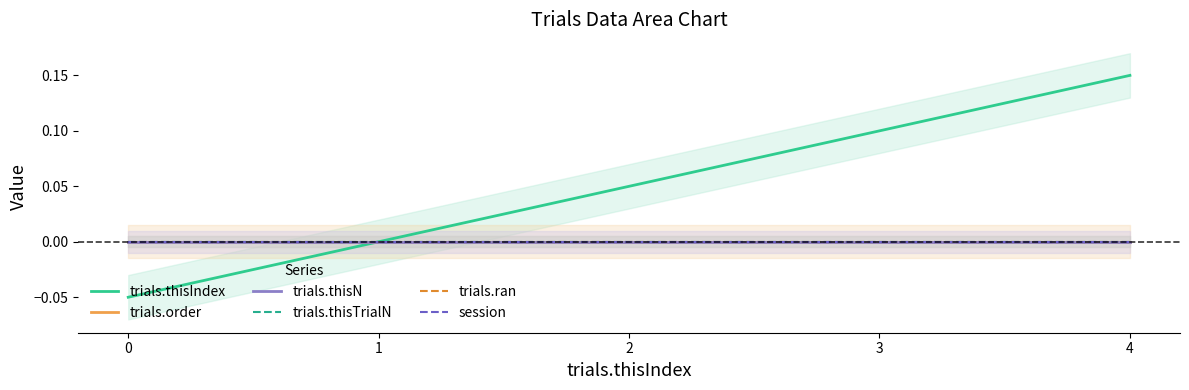

Which category has the highest value across all series?

4